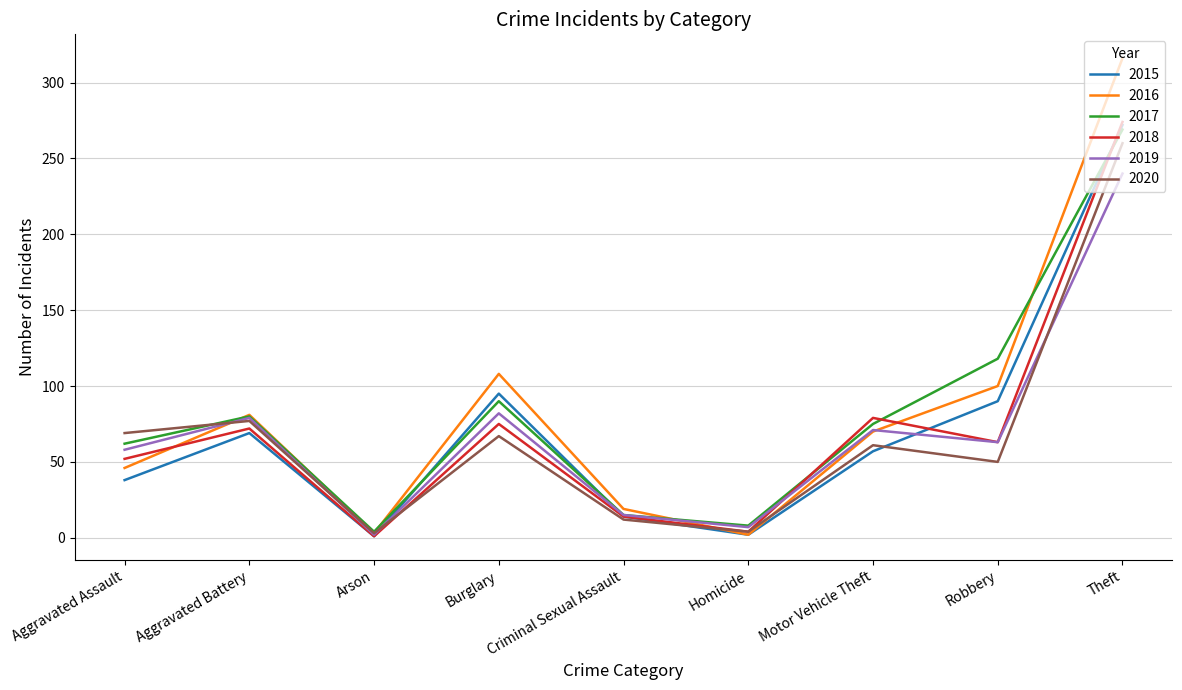

At which category does 2020 reach its first local valley?

Arson